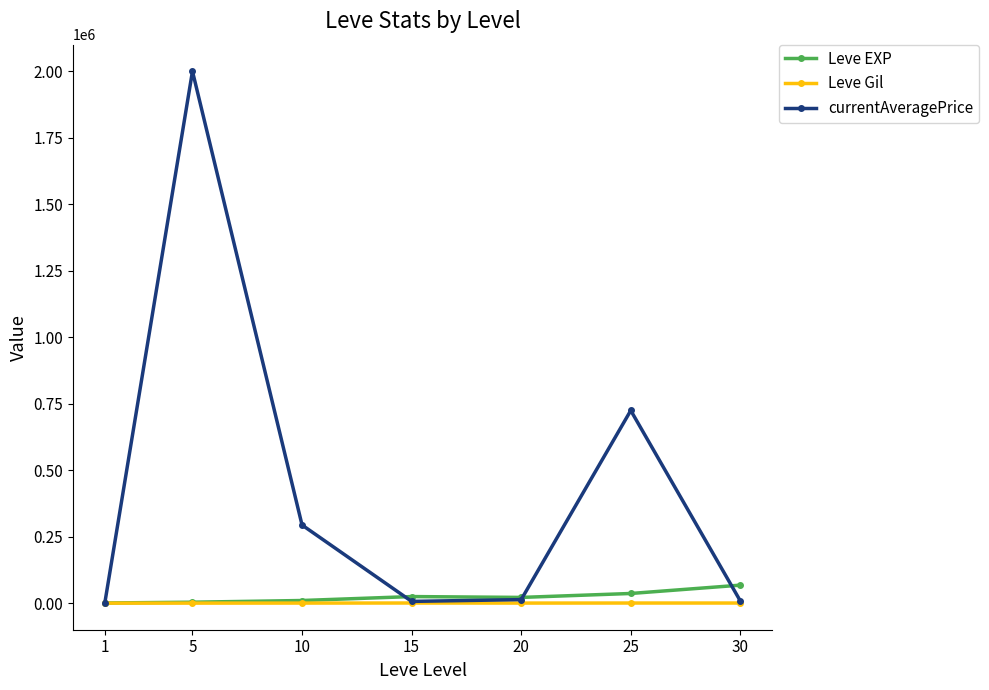

Count the number of categories in the chart.

7